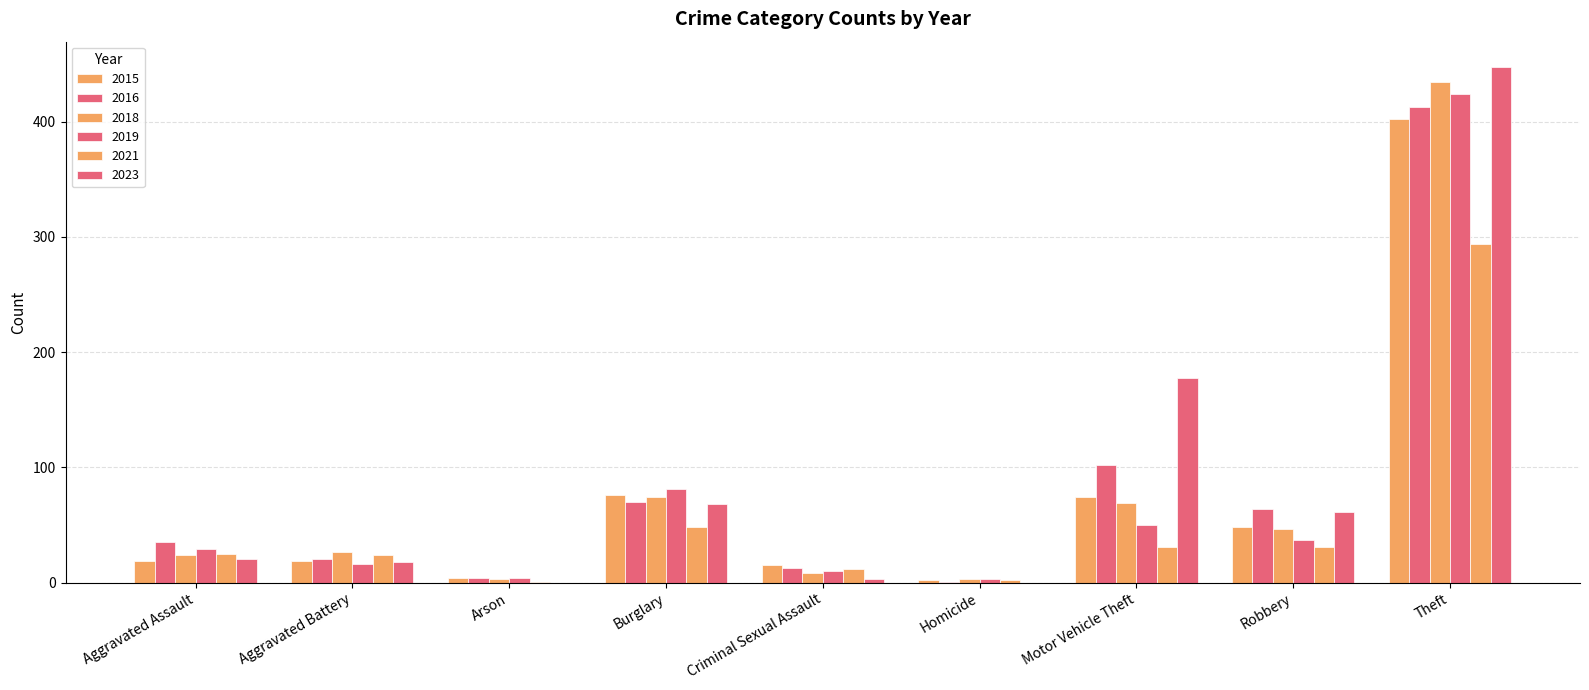

Are the bars horizontal?

No